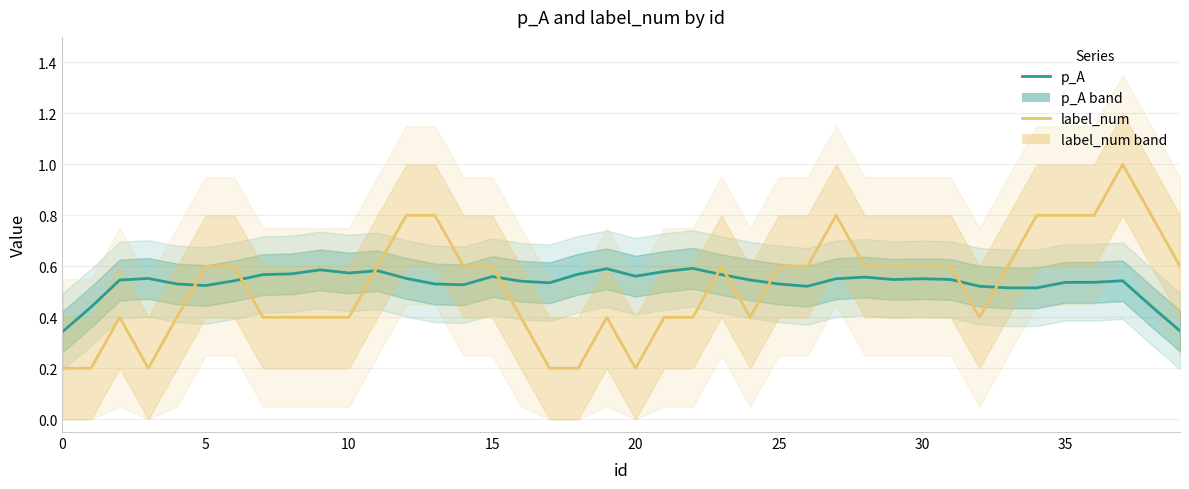

At 15, list the series in order from largest to smallest.

p_A, label_num